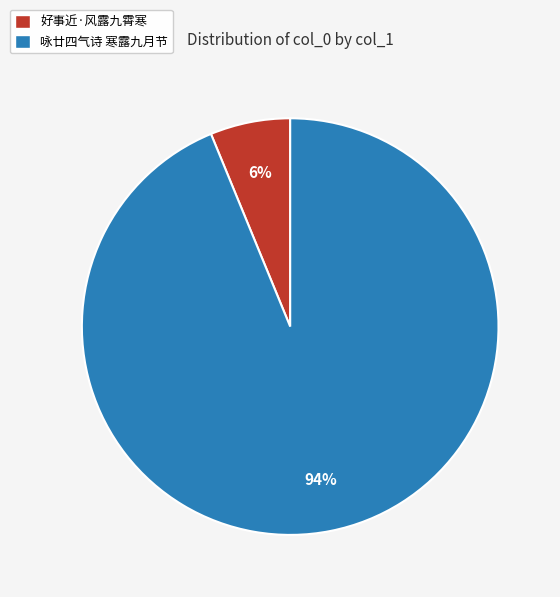

Rank the categories by value from lowest to highest.

好事近·风露九霄寒, 咏廿四气诗 寒露九月节